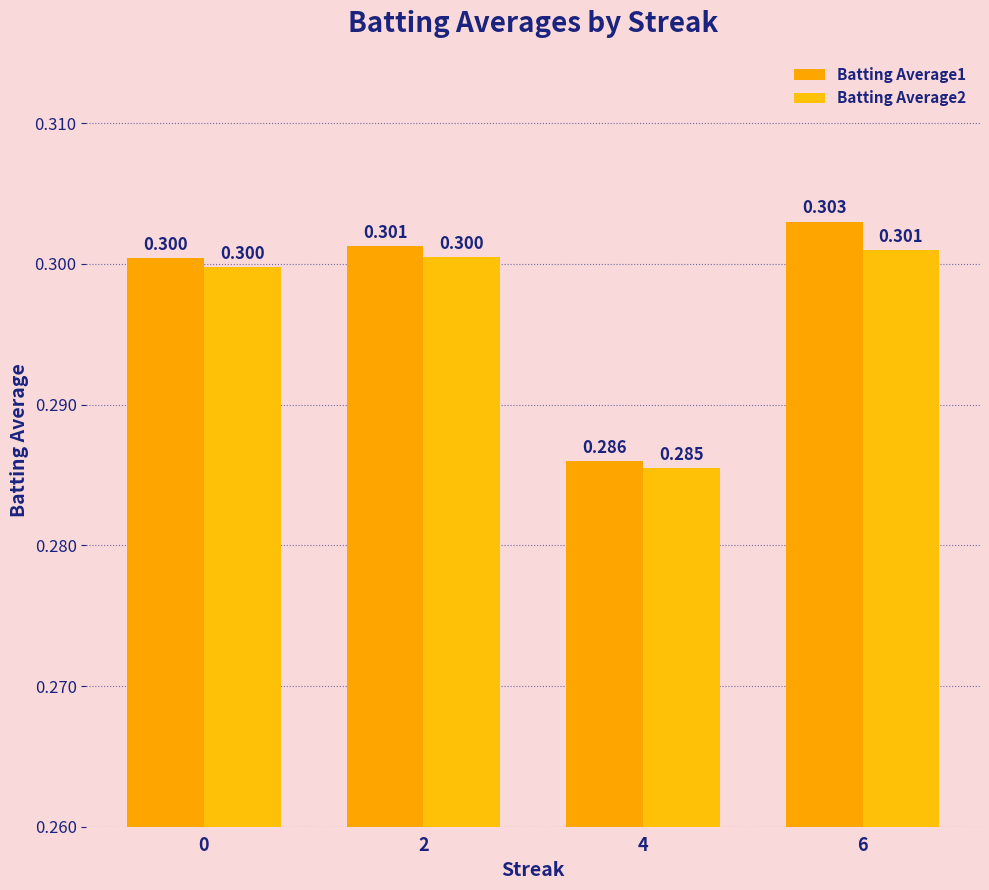

What is the total value across all series at 6?

0.6